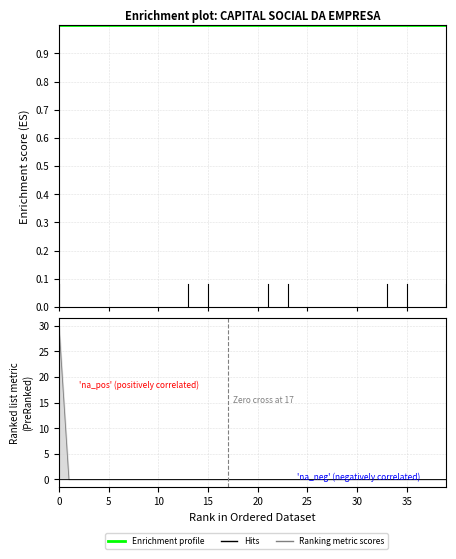

True or false: there are more than 2 points higher than both neighbors.

False